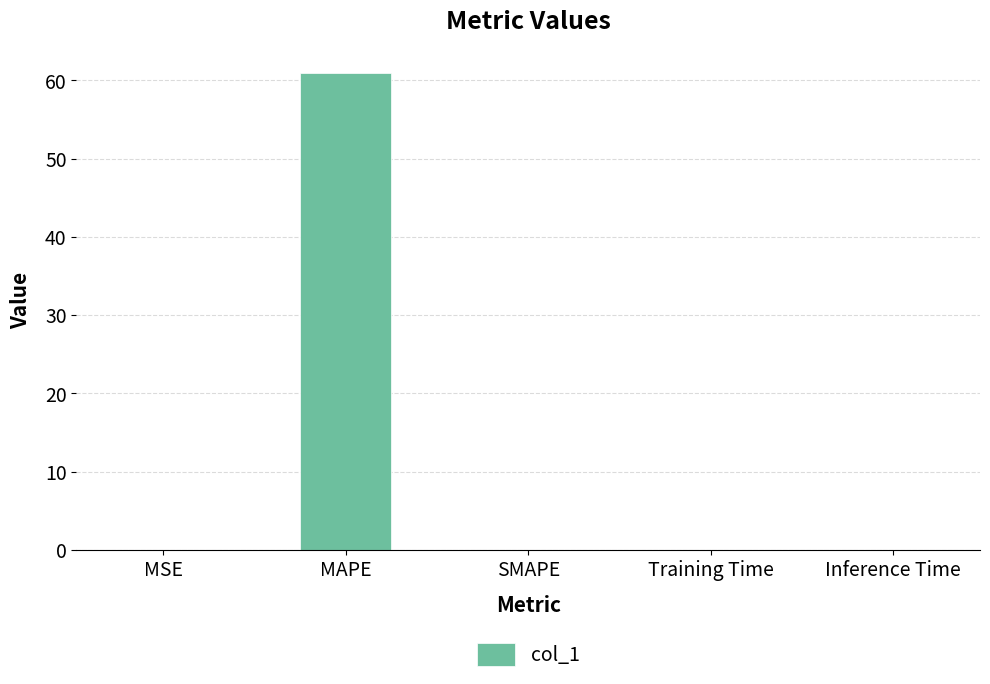

Which label corresponds to the largest value in the chart?

MAPE